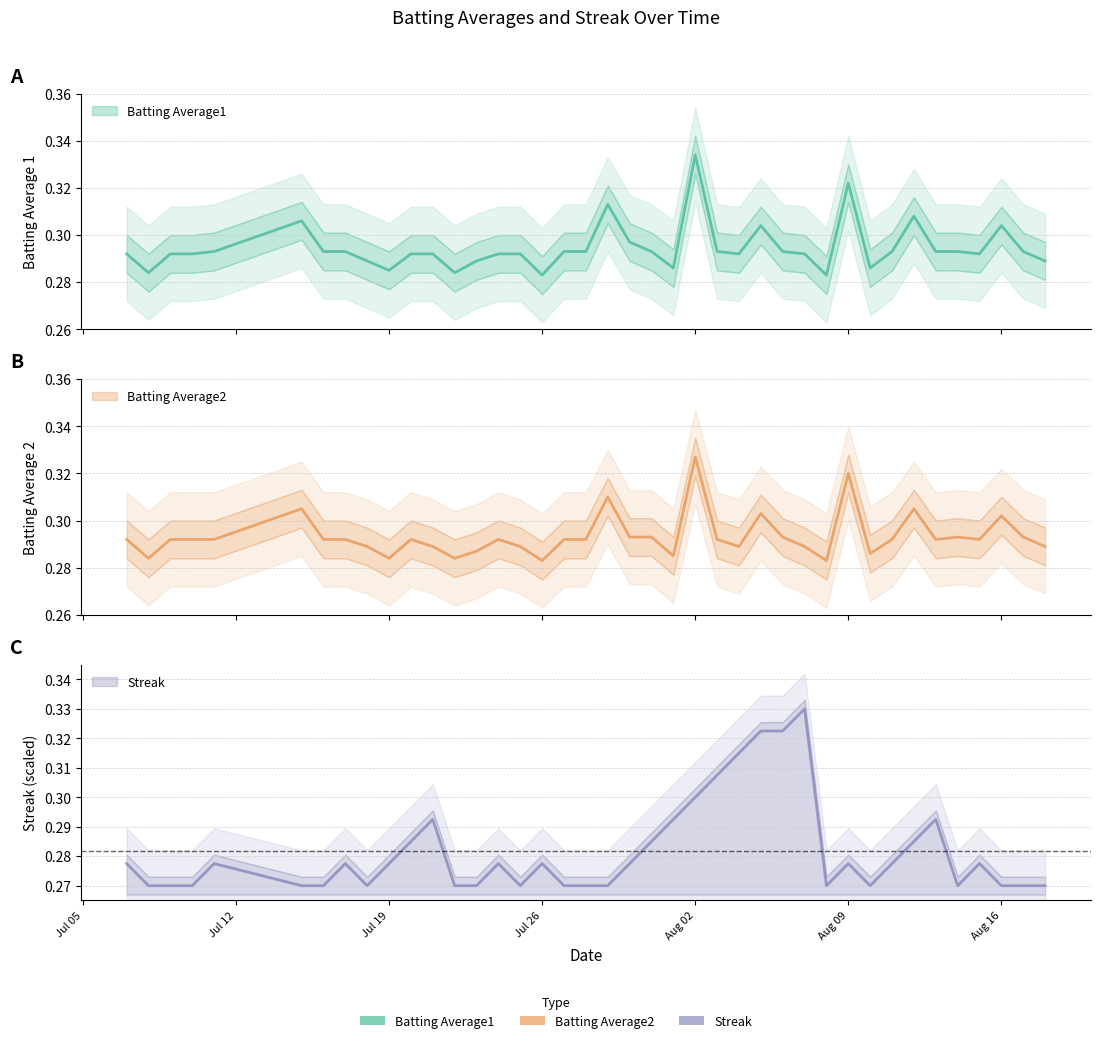

At which category is the sum across all series the highest?

Aug 02